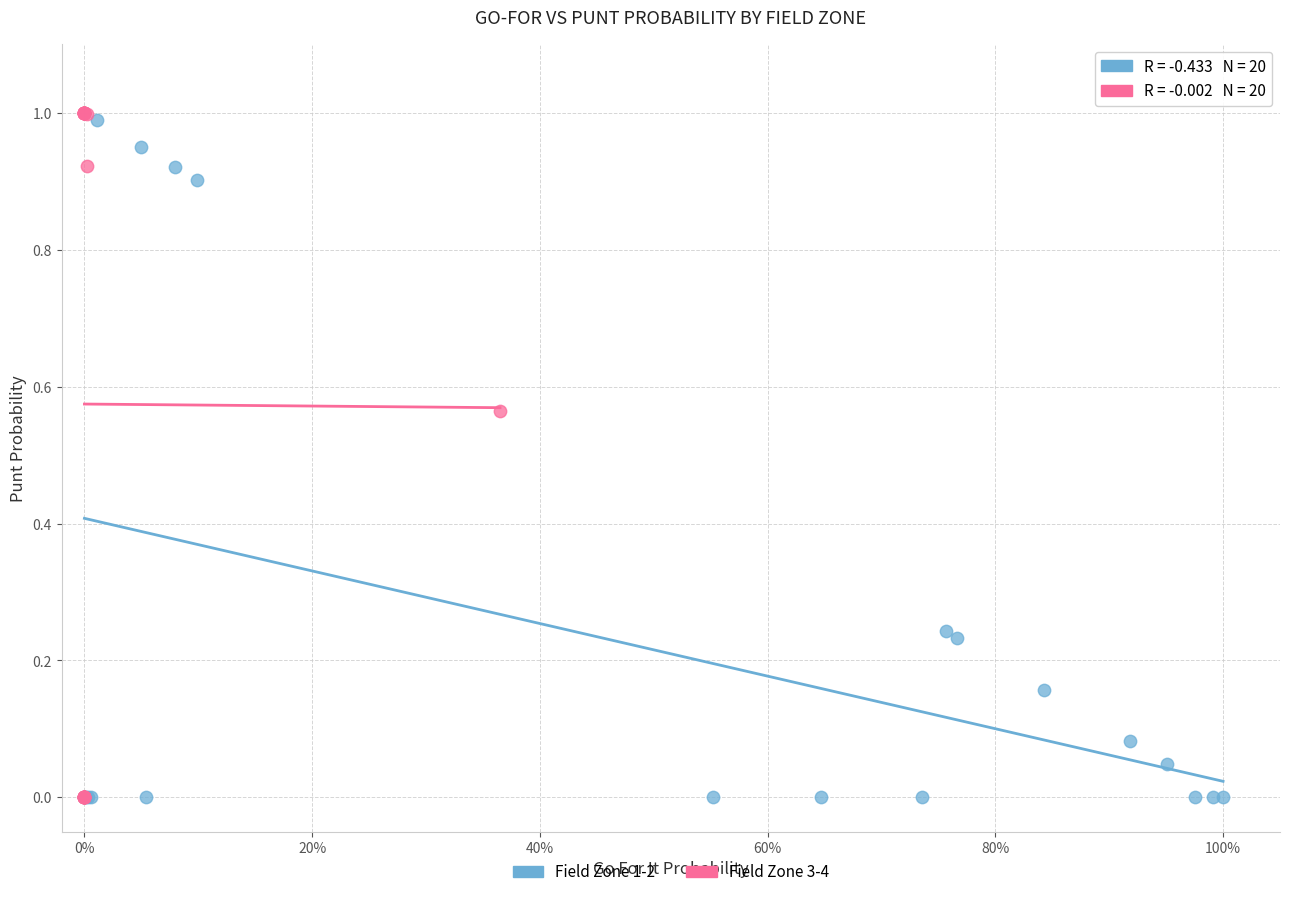

Which series has the largest Y range (max minus min)?

Field Zone 3-4